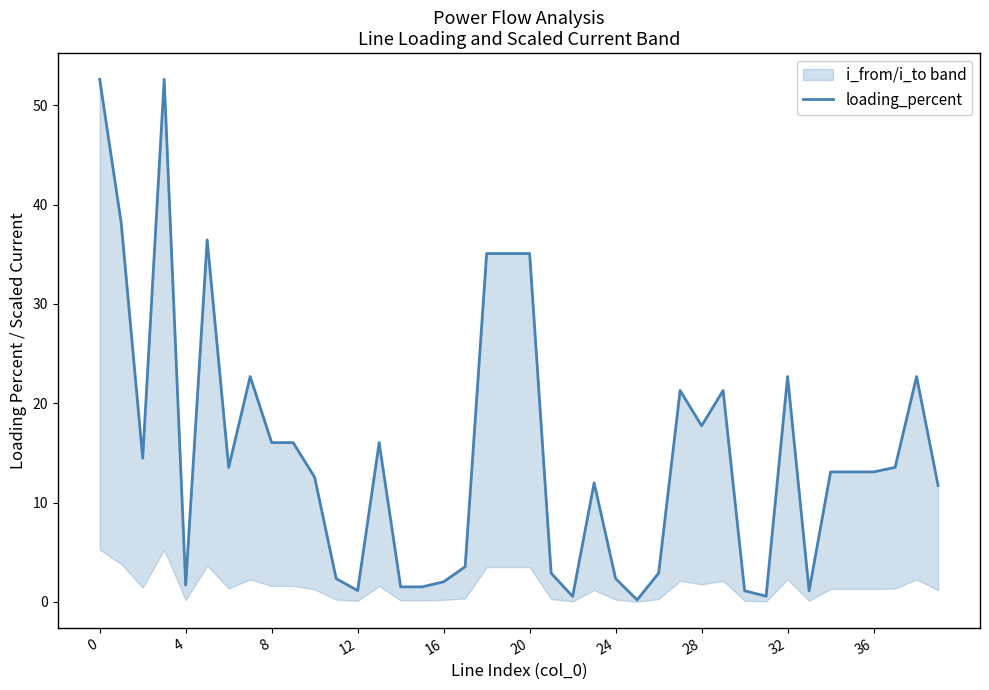

What is the highest value of the loading_percent series?

52.6